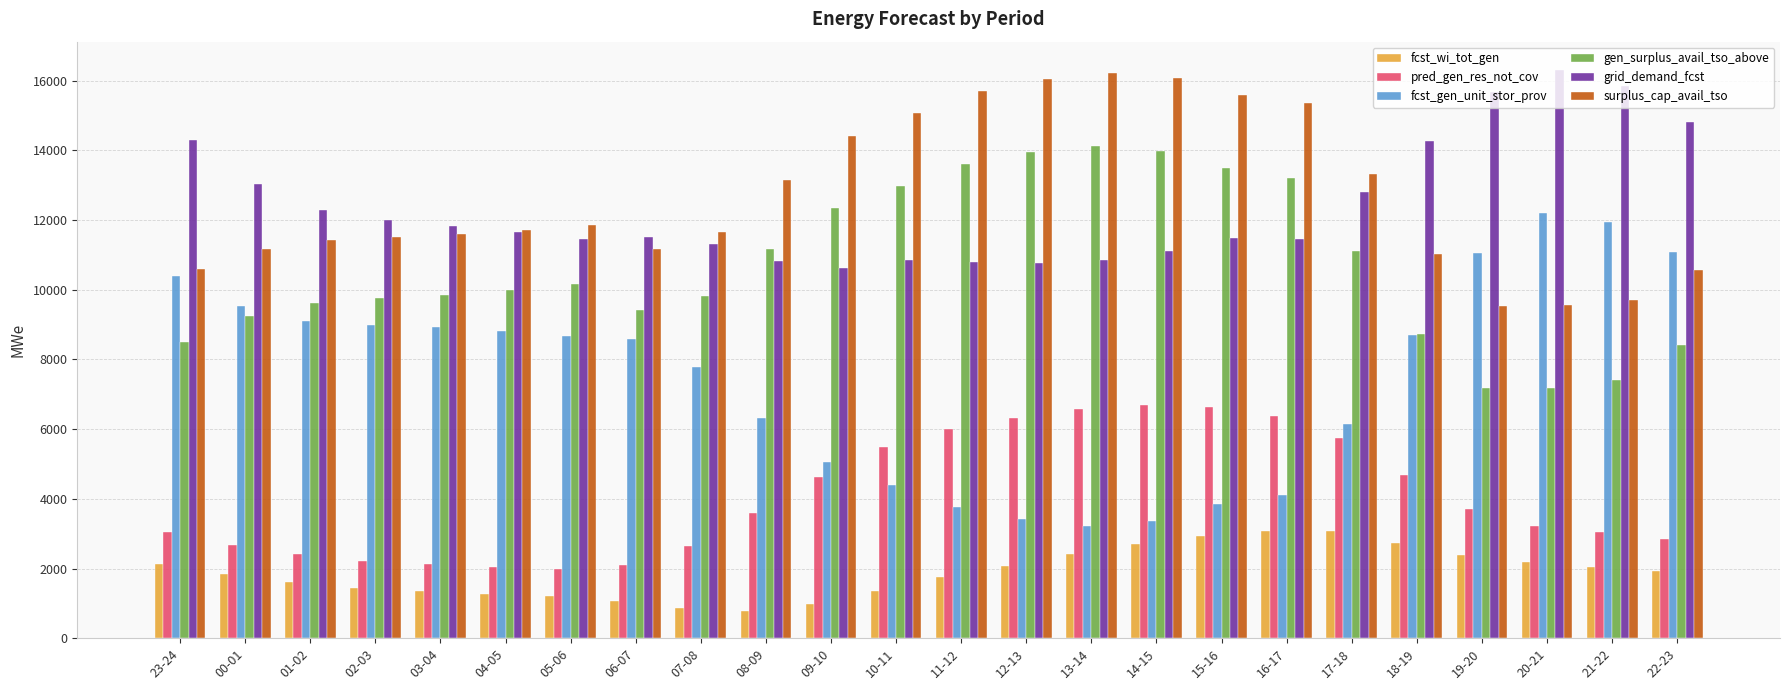

The value of grid_demand_fcst at 23-24 is 18798. True or false?

False